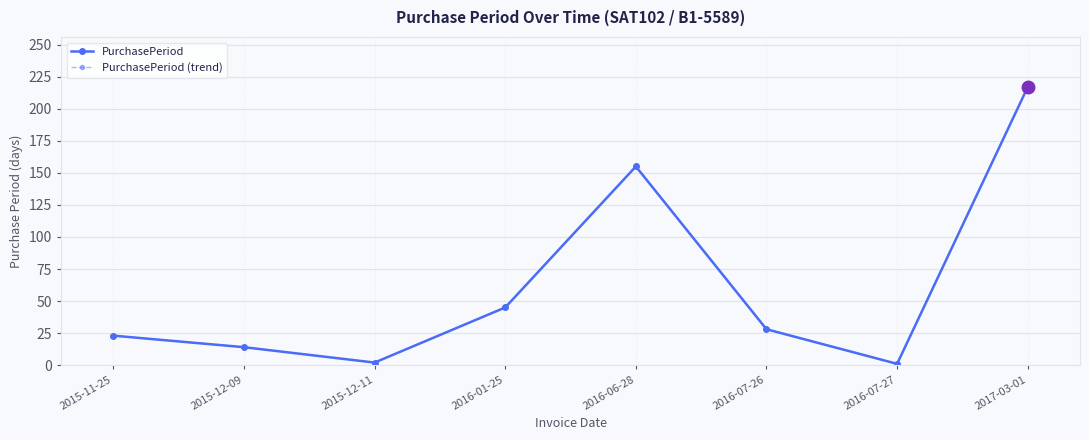

What is the approximate value of PurchasePeriod (trend) at 2016-06-28?

155